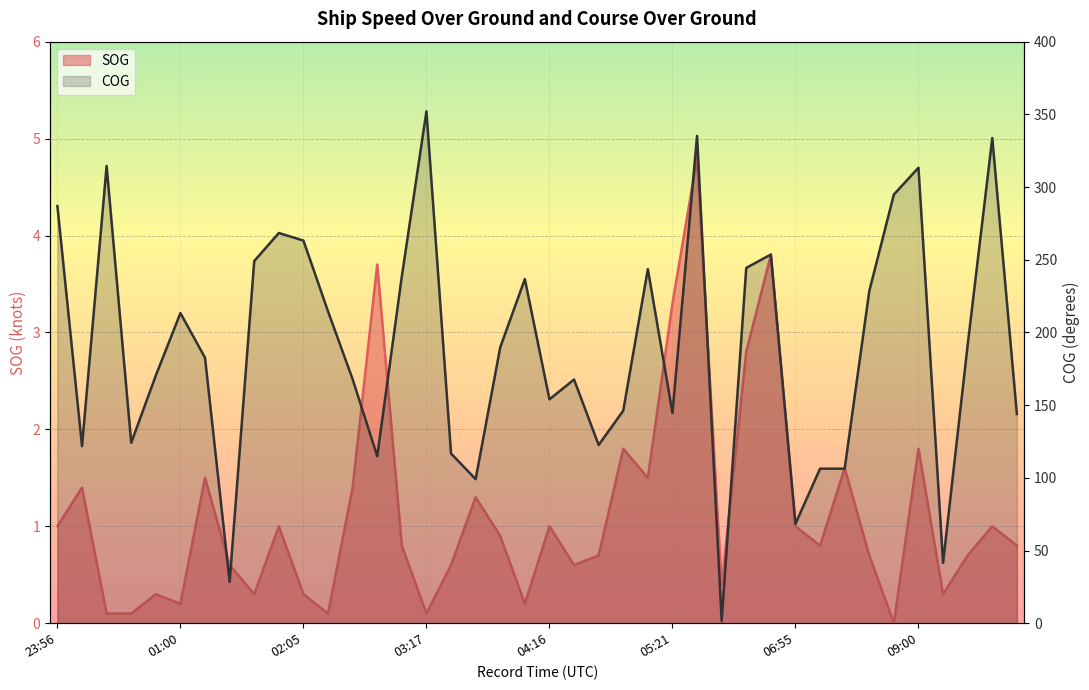

What is the average value of the COG series?

189.9